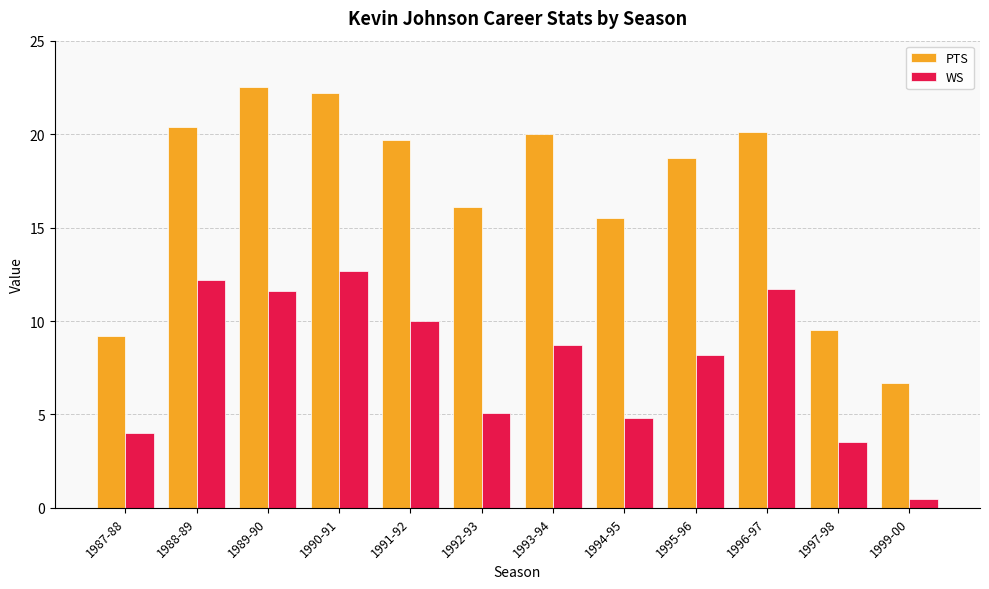

What is the difference between the maximum and minimum values in the WS series?

12.2